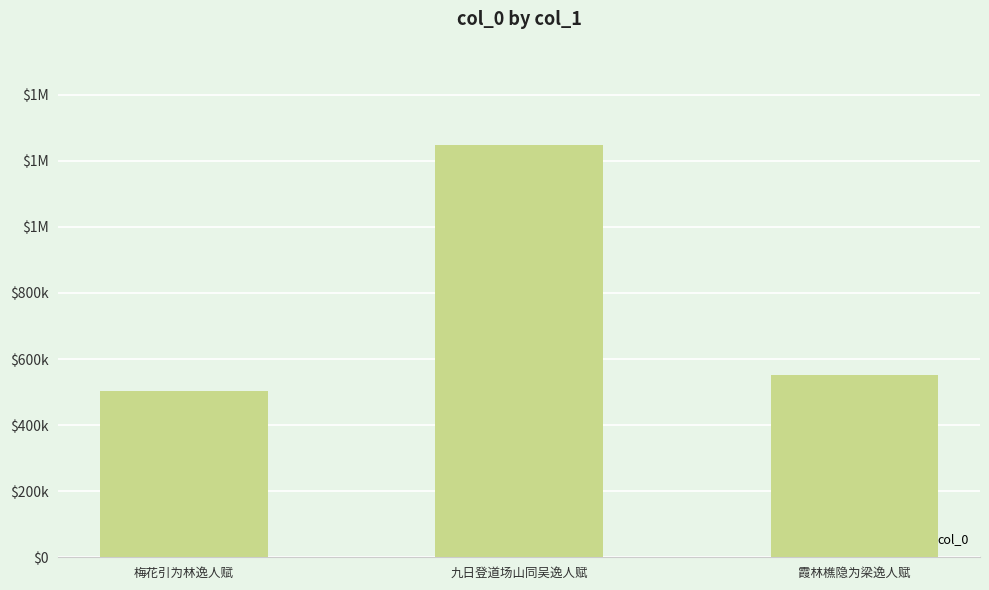

What is the difference between the second highest and minimum values?

47209